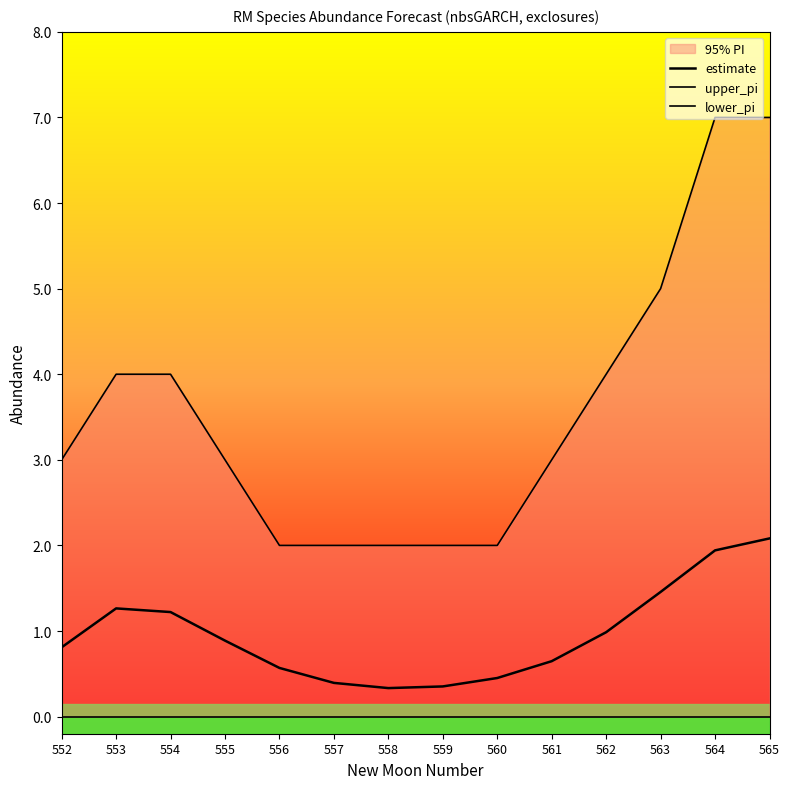

Reading left to right, list all the values displayed in this chart.

estimate: 552=0.8	553=1.3	554=1.2	555=0.9	556=0.6	557=0.4	558=0.3	559=0.4	560=0.5	561=0.6	562=1.0	563=1.5	564=1.9	565=2.1
upper_pi: 552=3.0	553=4.0	554=4.0	555=3.0	556=2.0	557=2.0	558=2.0	559=2.0	560=2.0	561=3.0	562=4.0	563=5.0	564=7.0	565=7.0
lower_pi: 552=0.0	553=0.0	554=0.0	555=0.0	556=0.0	557=0.0	558=0.0	559=0.0	560=0.0	561=0.0	562=0.0	563=0.0	564=0.0	565=0.0